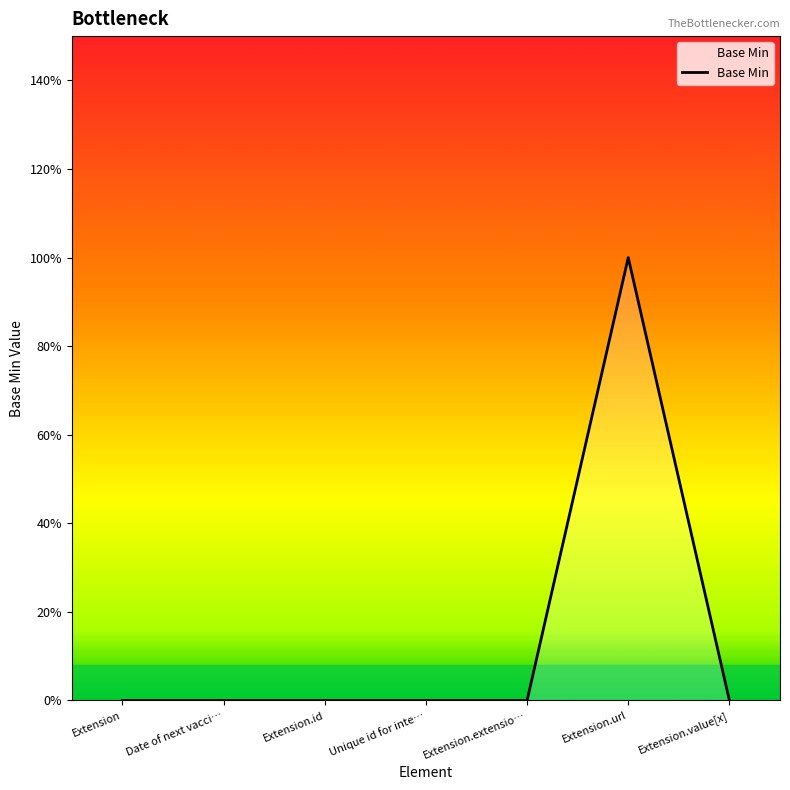

Does the chart have visible grid lines?

No